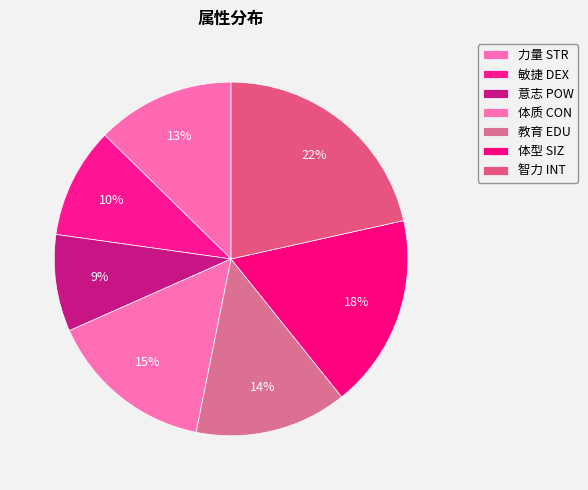

Rank the categories by value from highest to lowest.

智力 INT, 体型 SIZ, 体质 CON, 教育 EDU, 力量 STR, 敏捷 DEX, 意志 POW